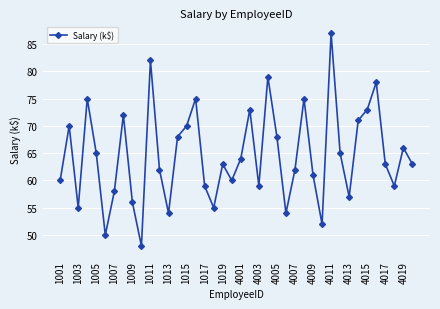

What is the sum of all values?

2586